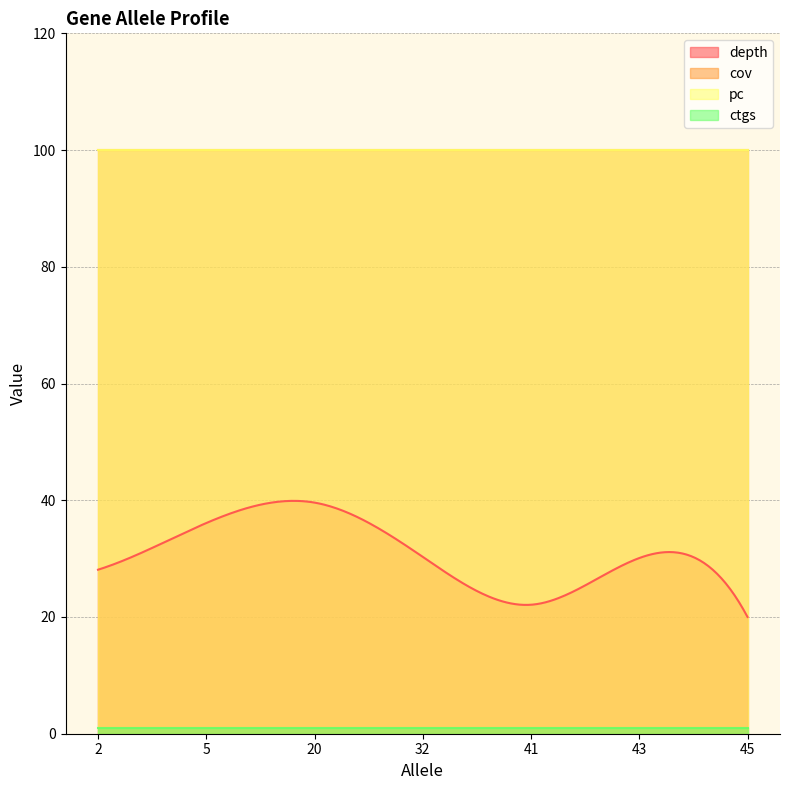

Does the chart have visible grid lines?

Yes